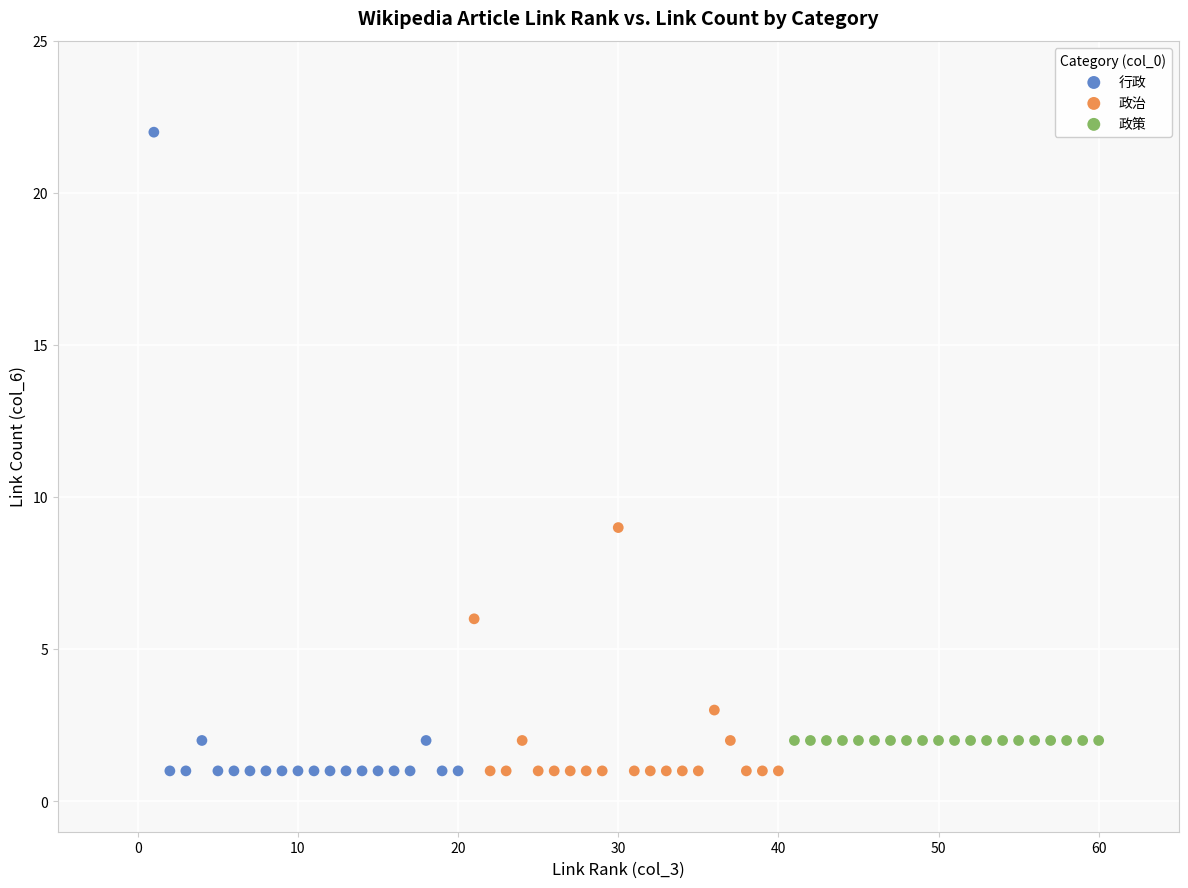

Which series contains the highest Y value?

行政